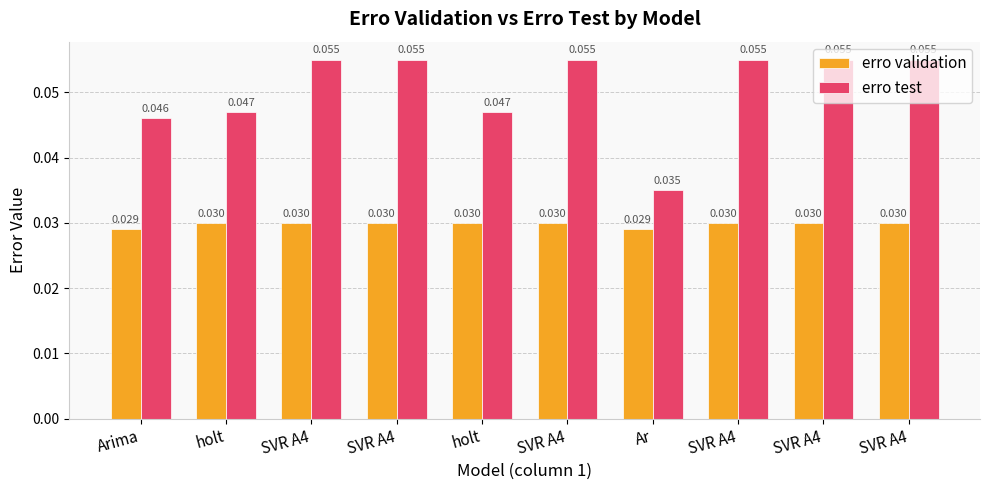

How many data points does each series have?

10